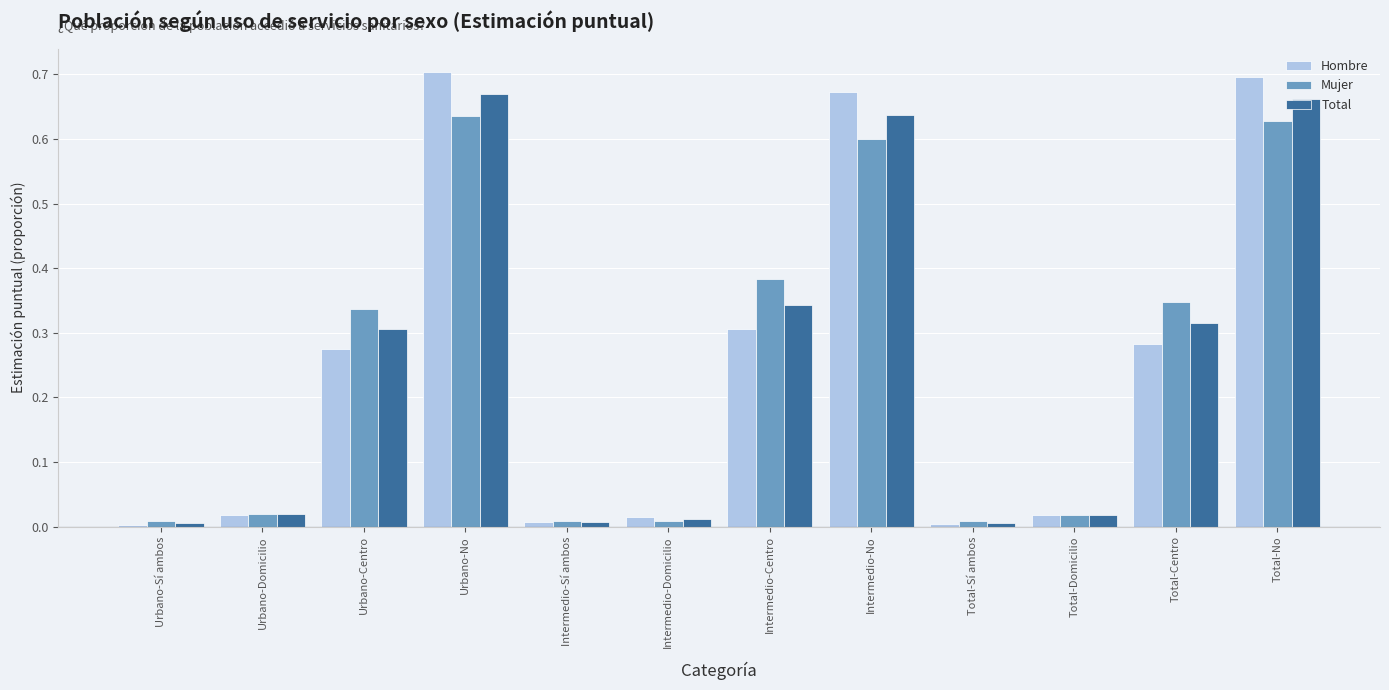

What is the sum of all Total values?

3.0